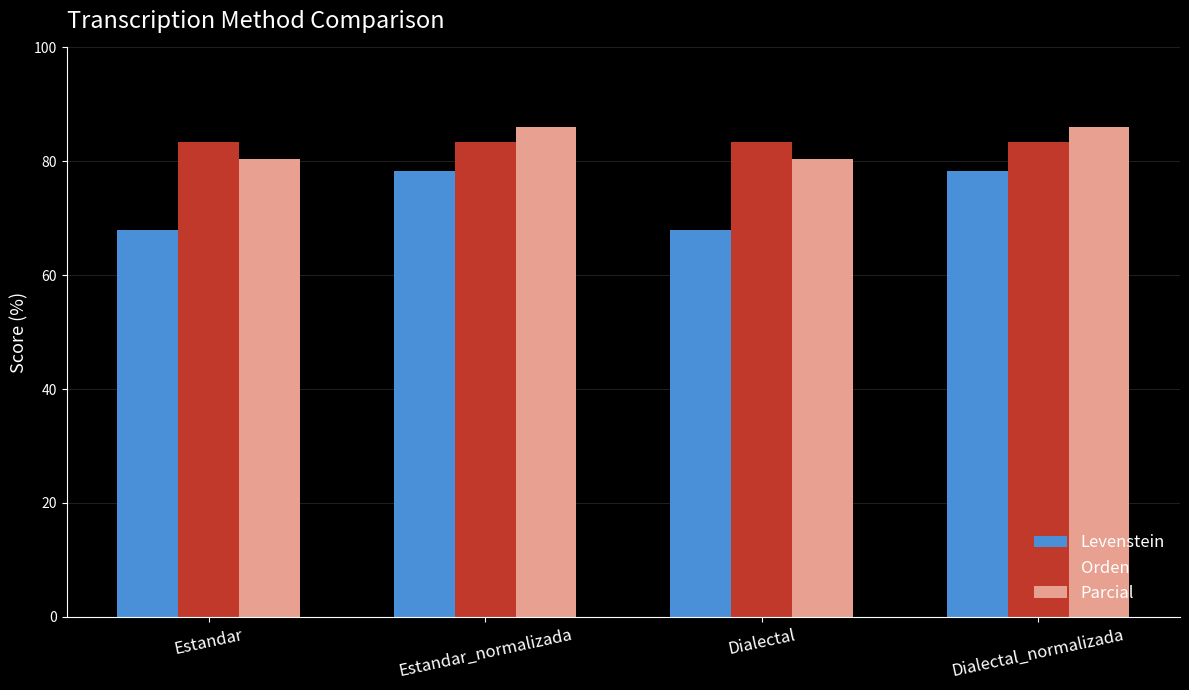

What is the maximum value shown in the chart?

86.1